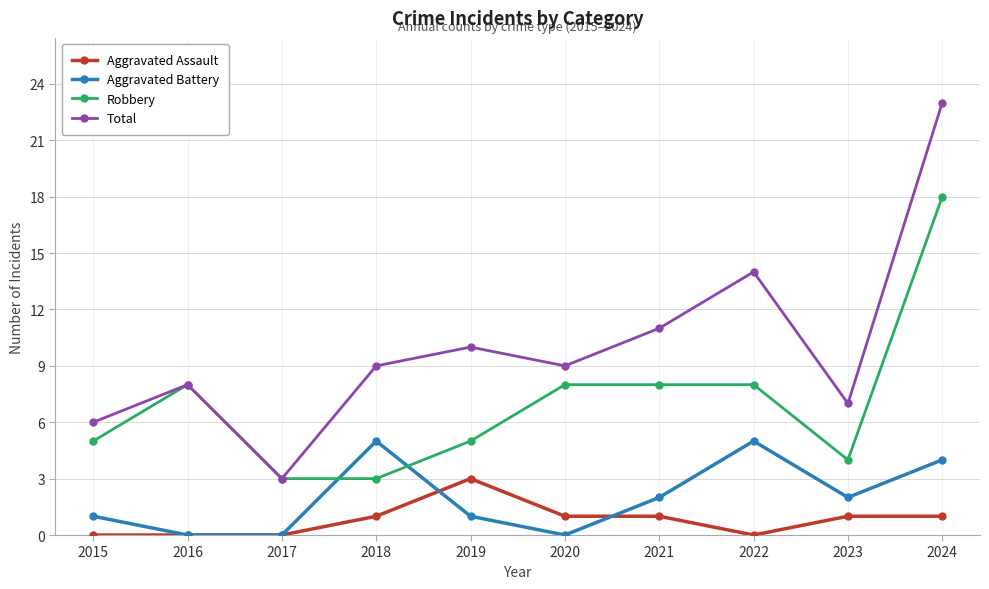

How many categories are shown in the chart?

10